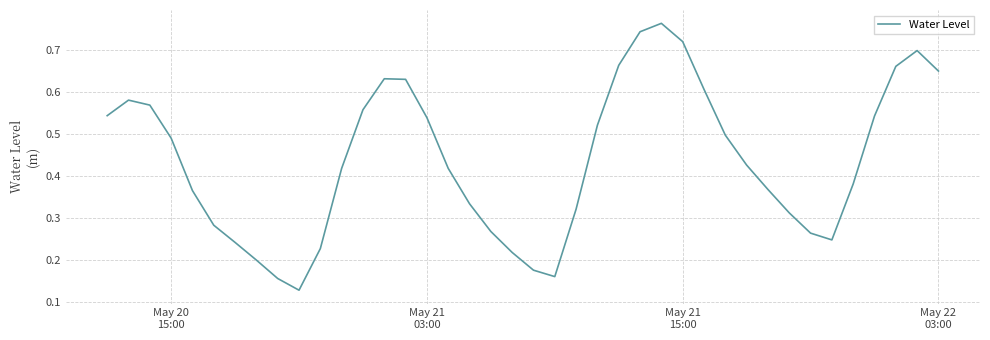

How many lines are shown in the chart?

1